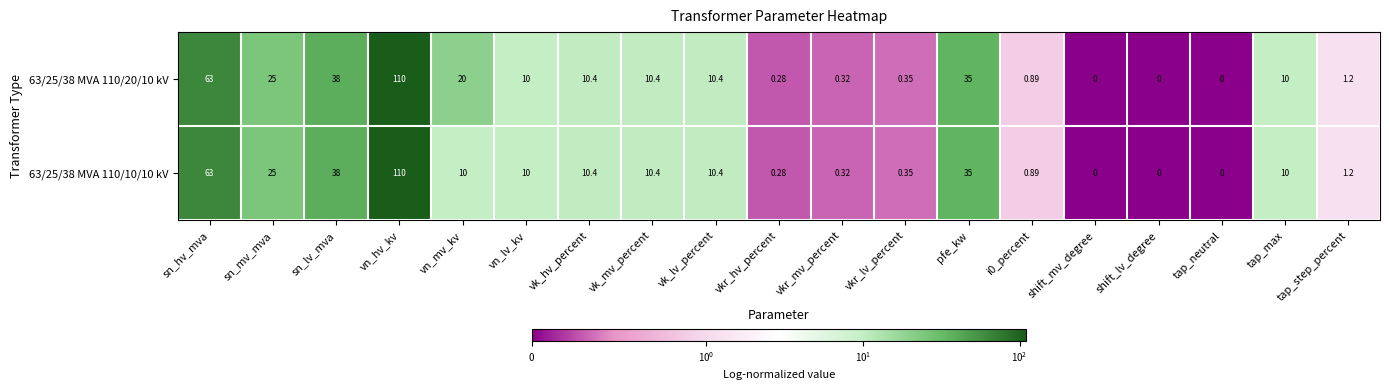

Which label corresponds to the largest value in the chart?

vn_hv_kv